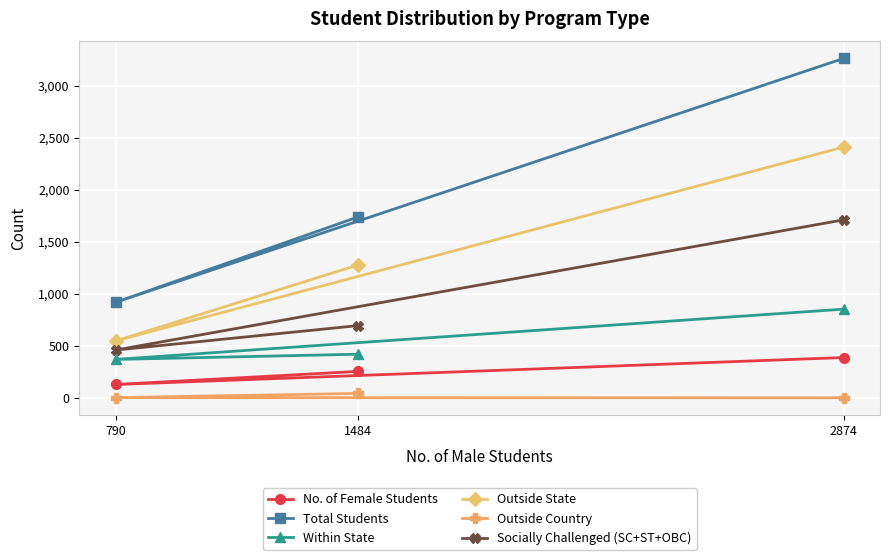

Which series has the largest range (max minus min)?

Total Students